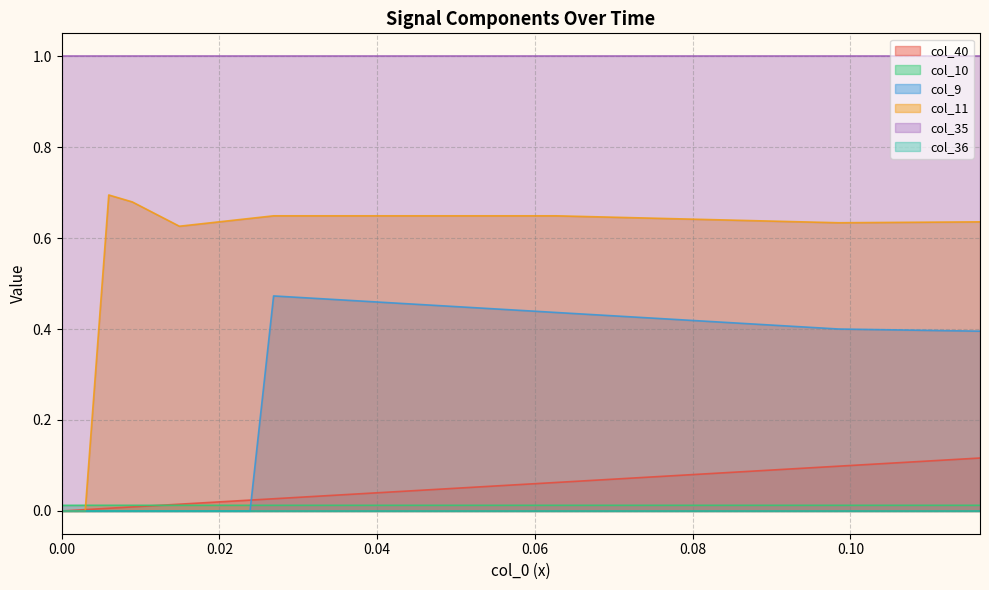

Which series has the largest total across all categories?

col_35